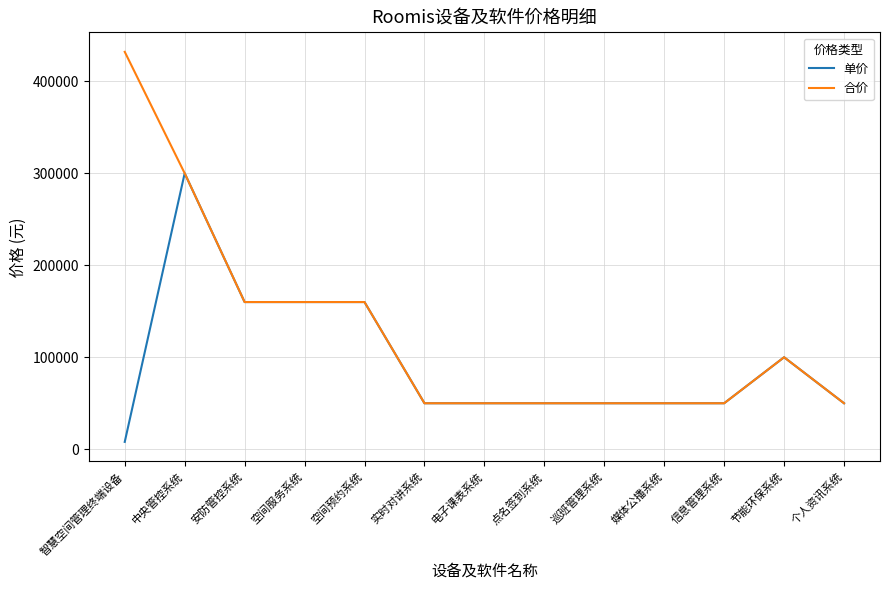

The 合价 series shows 62235 at 空间服务系统. True or false?

False